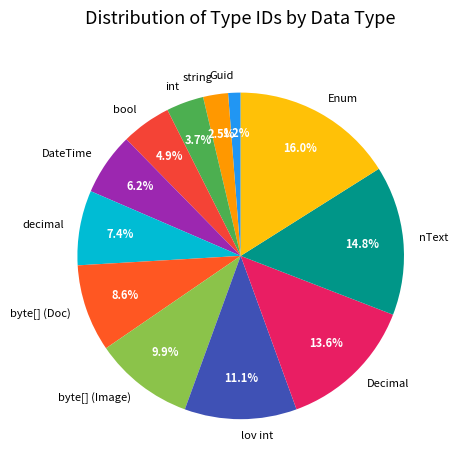

Approximately how many times larger is the value at decimal compared to string?

3.0